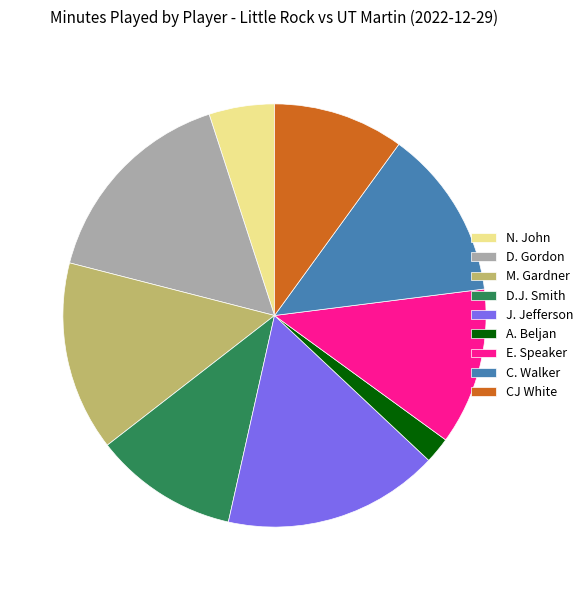

Do N. John and M. Gardner together represent more than half of the pie?

No